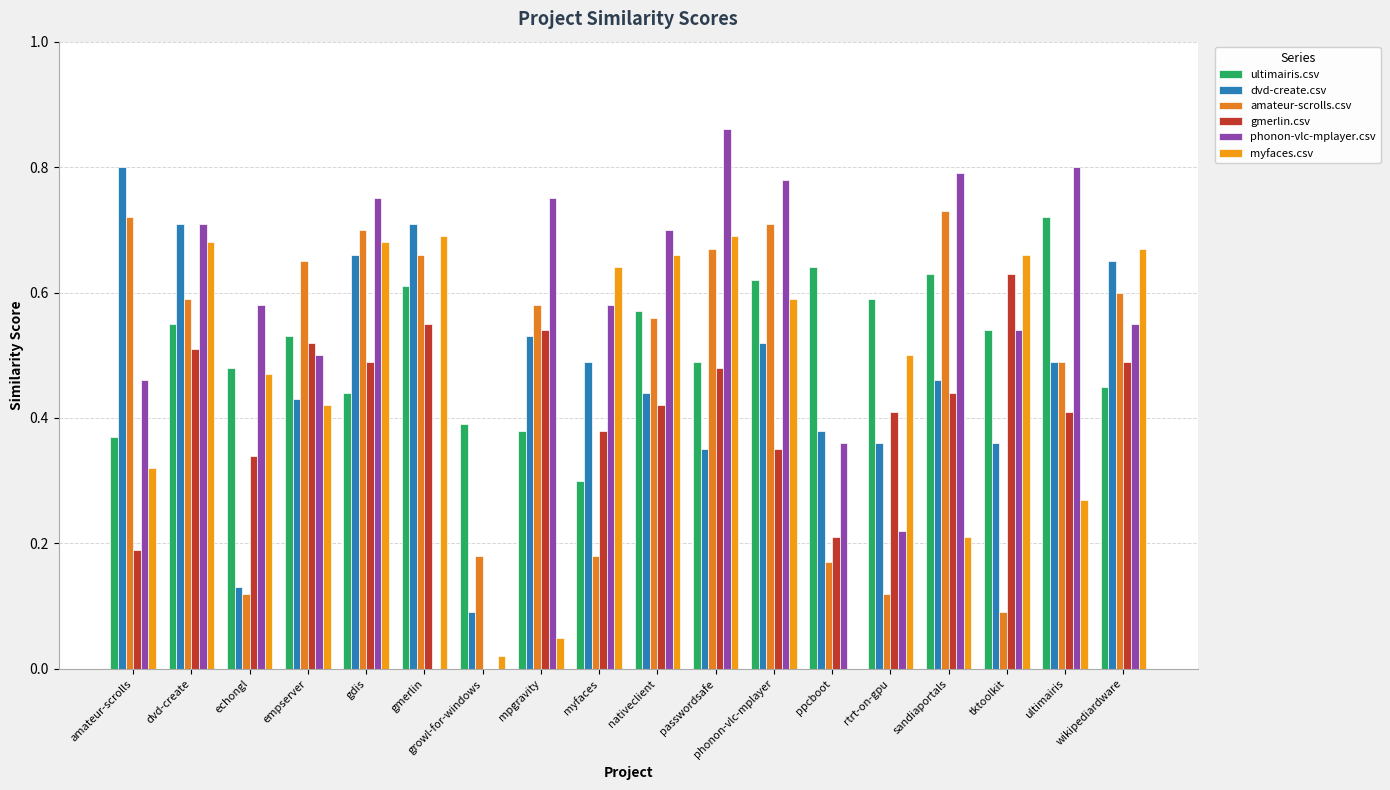

How many data points in gmerlin.csv are above 0?

17